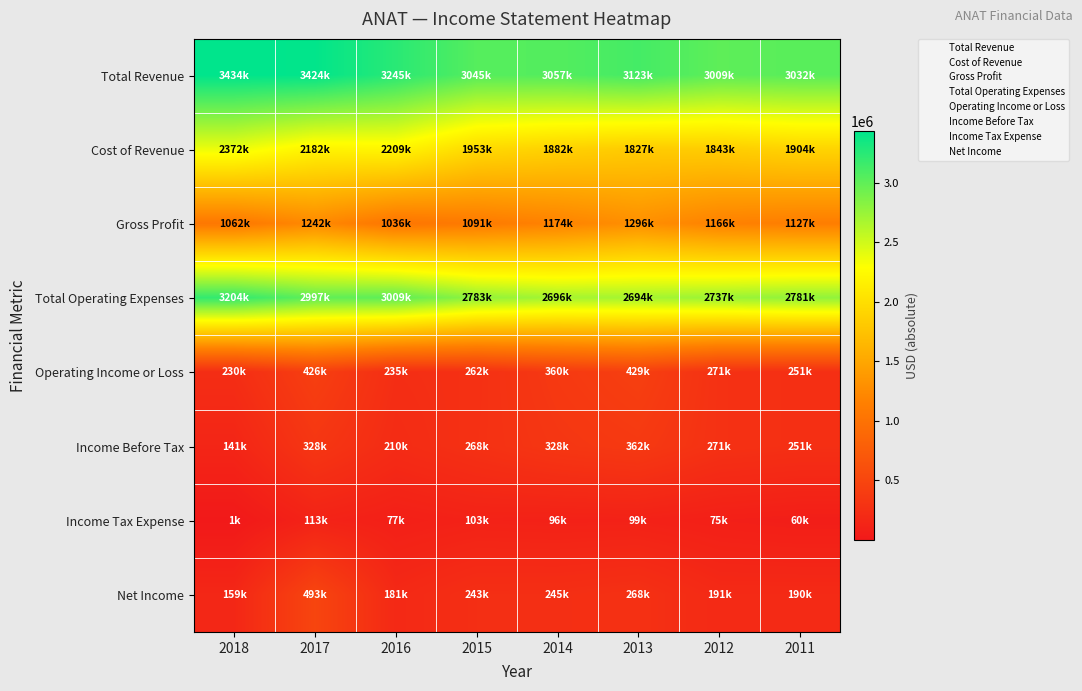

Between 2011 and 2016, which is larger?

2016